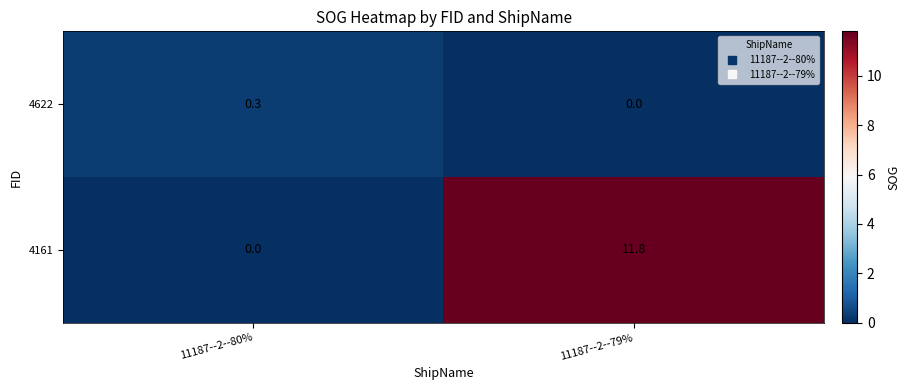

True or false: 4161 has a value of 18.9 at 11187--2--79%.

False